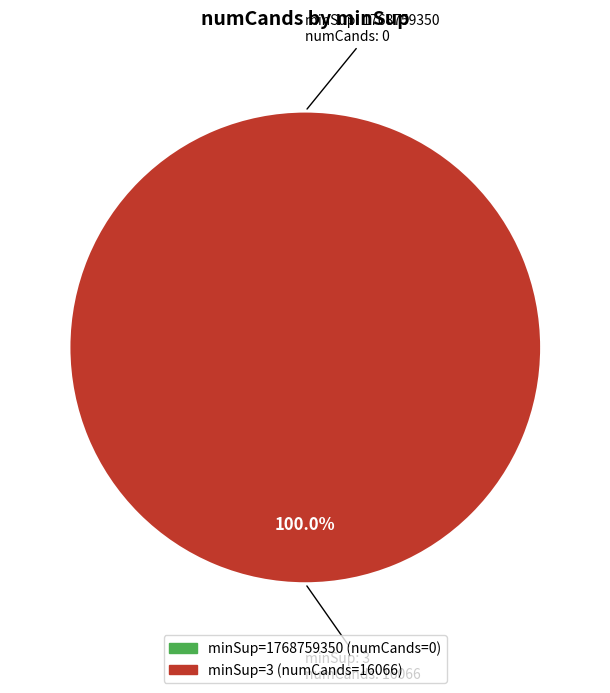

What percentage do 3 and 1768759350 together represent?

100.0%